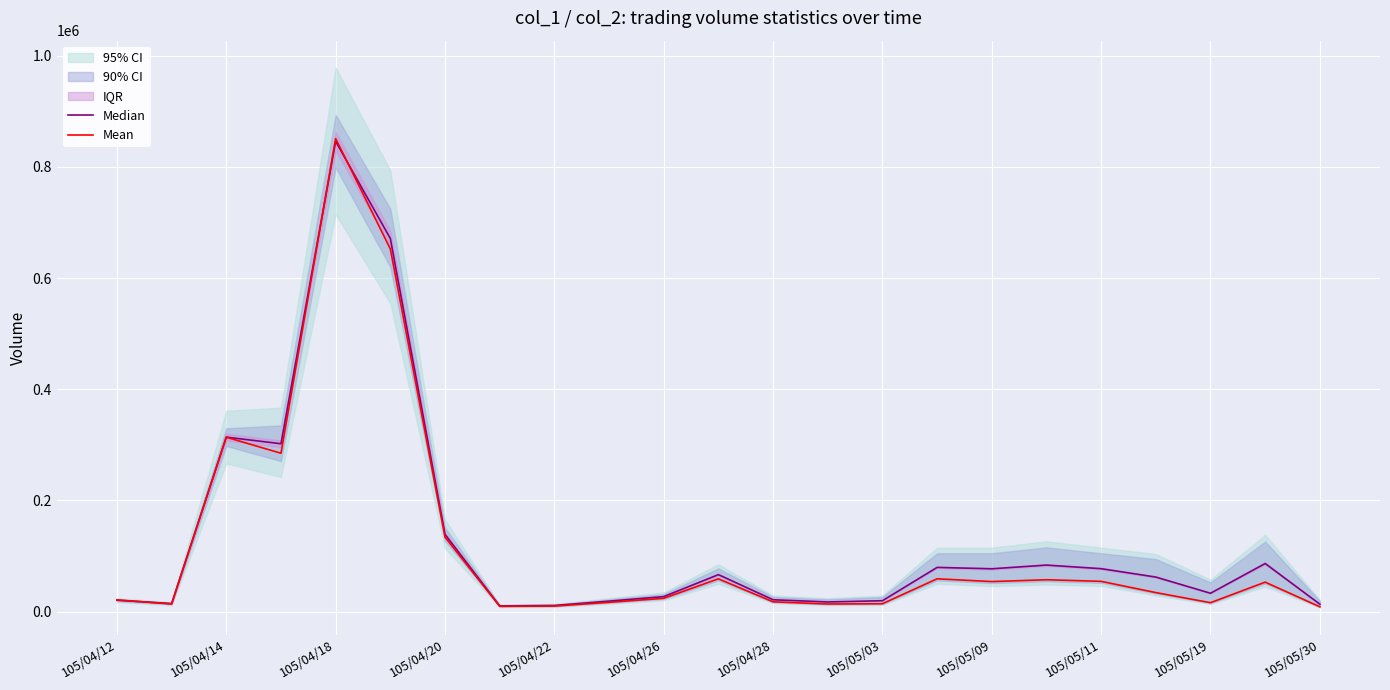

Read the Median value at 105/04/14, to the nearest 100.

313800